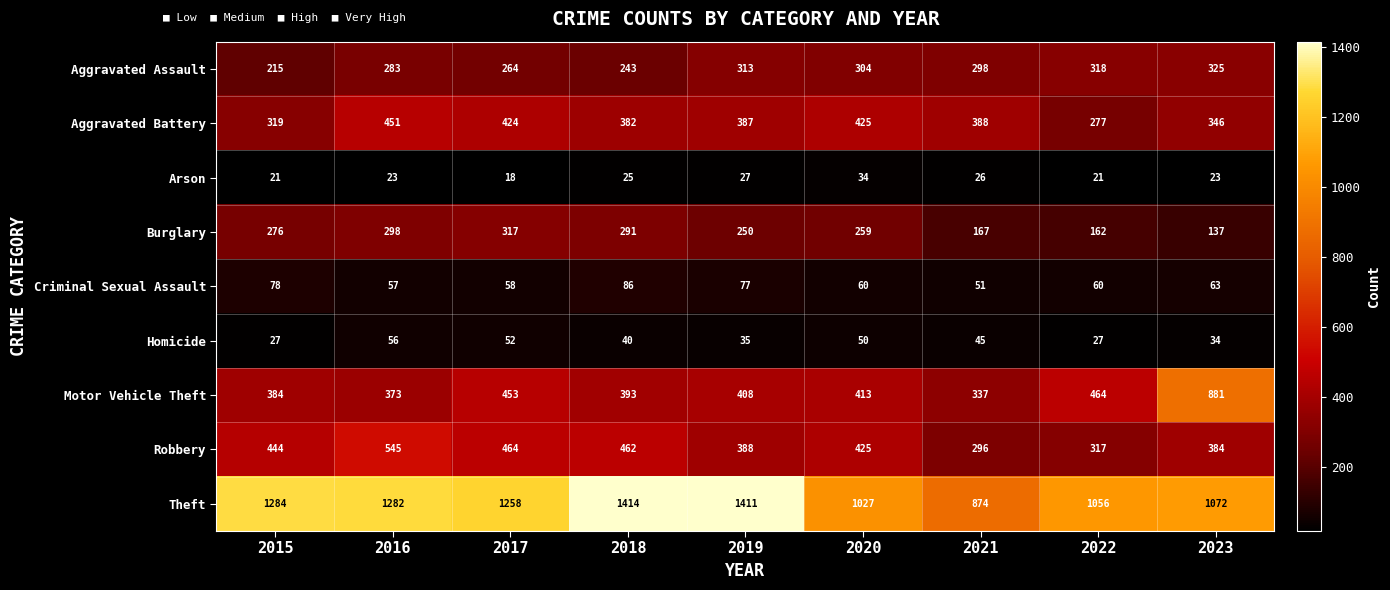

Rank the series at 2019 from lowest to highest value.

Arson, Homicide, Criminal Sexual Assault, Burglary, Aggravated Assault, Aggravated Battery, Robbery, Motor Vehicle Theft, Theft